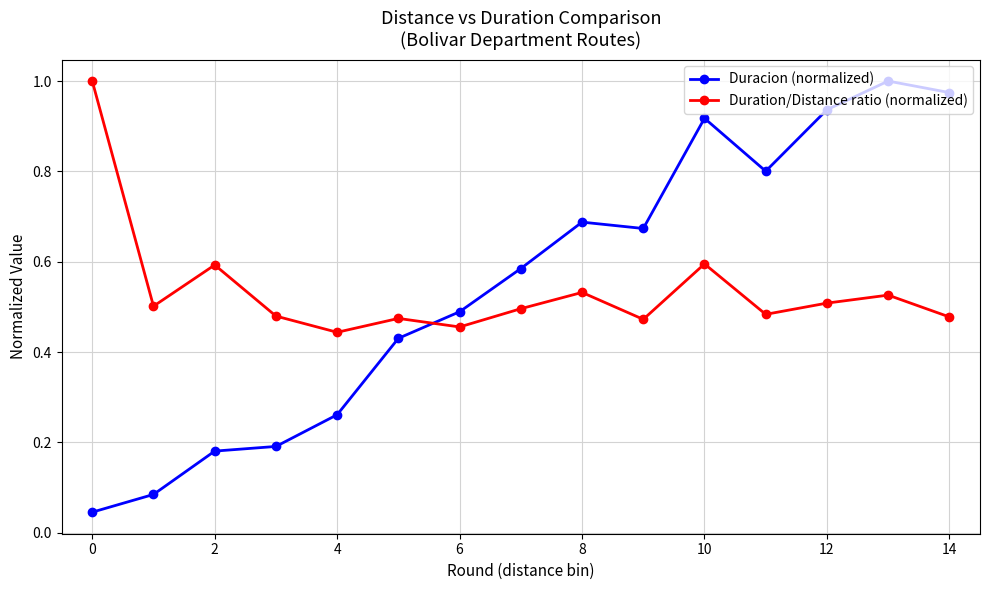

Which series has the largest range (max minus min)?

Duracion (normalized)